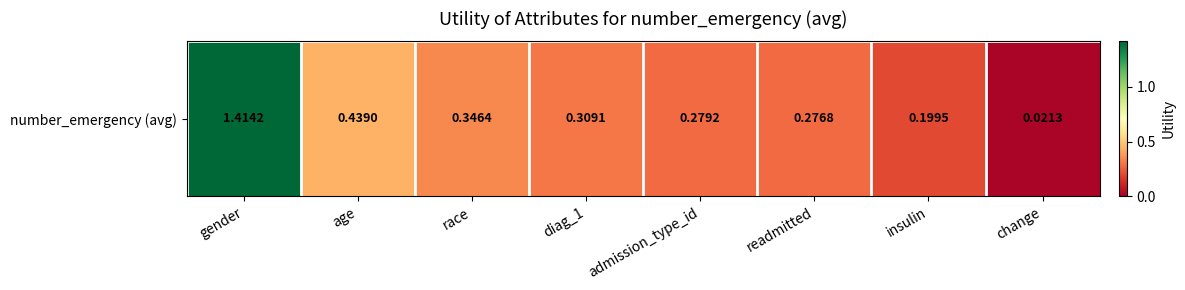

Rank the categories by value from lowest to highest.

change, insulin, readmitted, admission_type_id, diag_1, race, age, gender